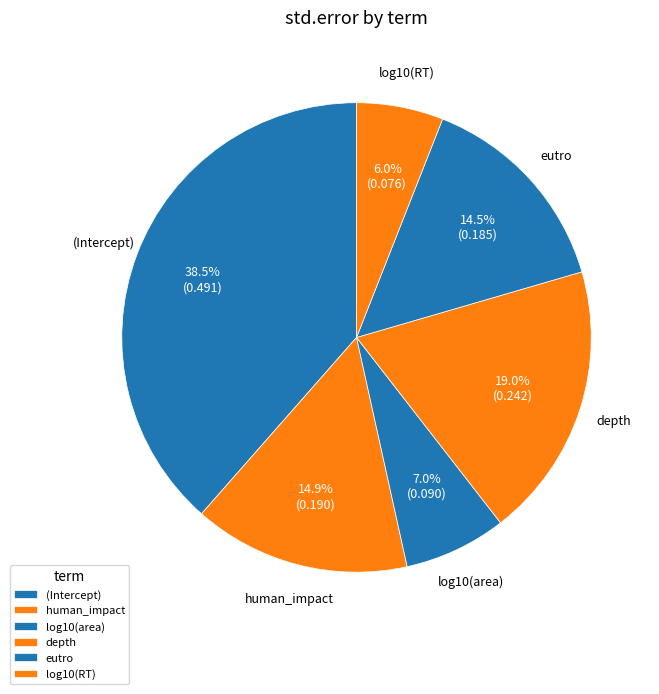

Which slice is the largest?

(Intercept)